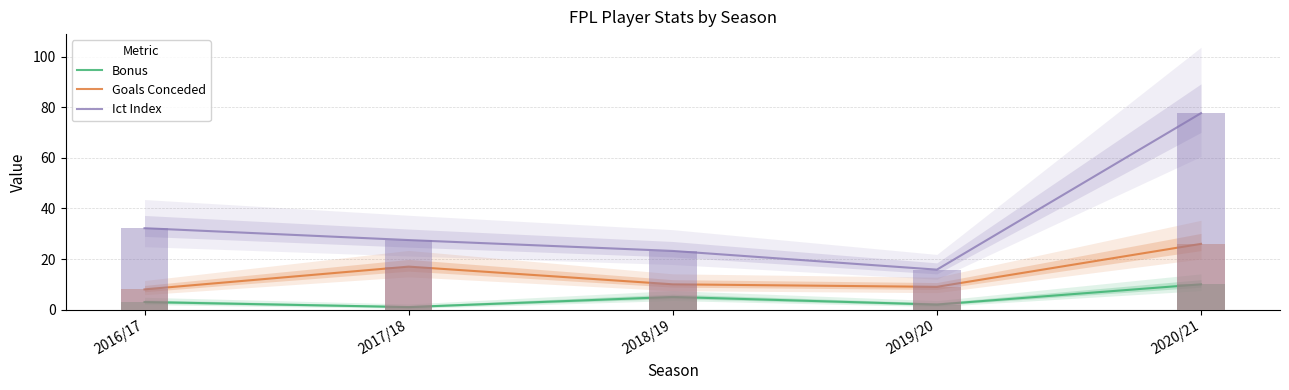

At how many categories does at least one series exceed 27?

3